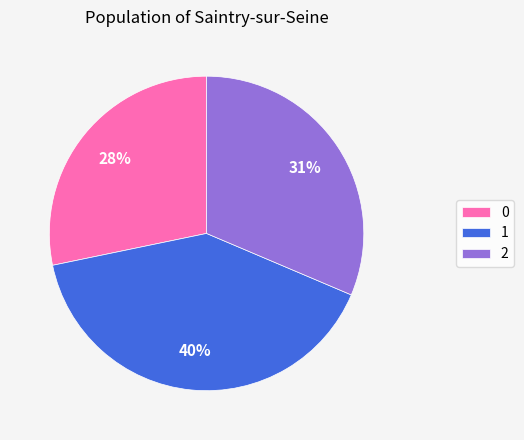

To the nearest percent, what is the difference between the largest and smallest slice percentages?

12%